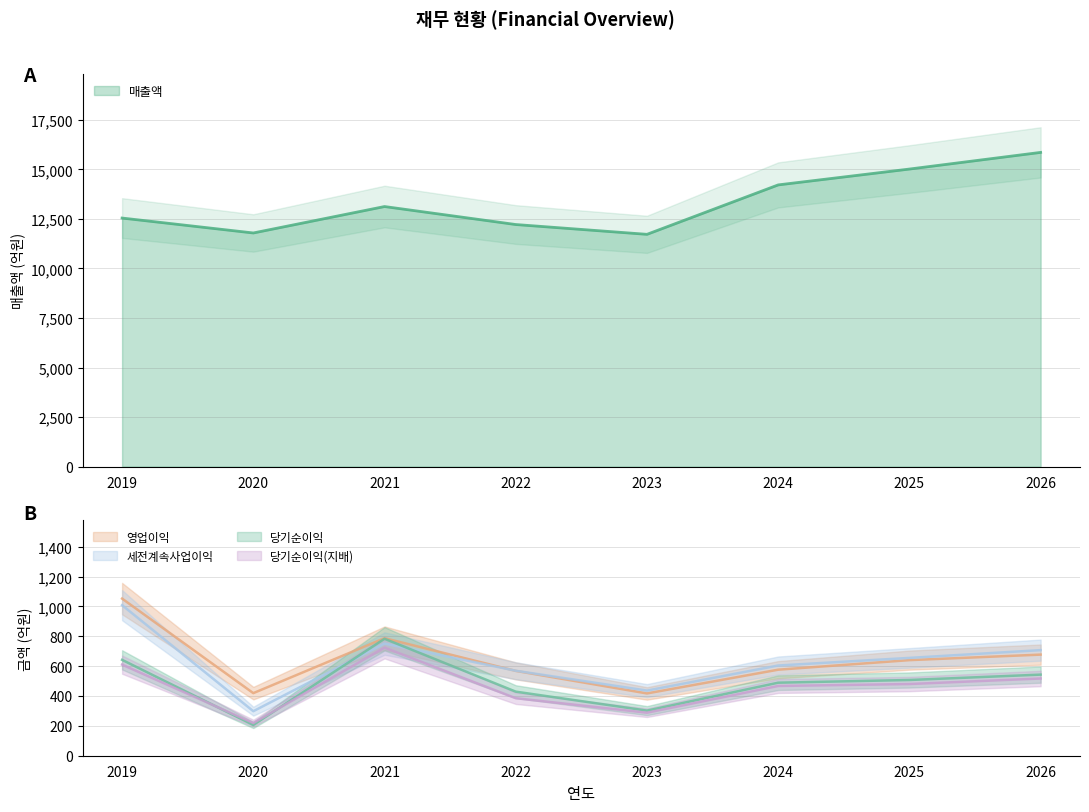

Which category has the lowest value across all series?

2020